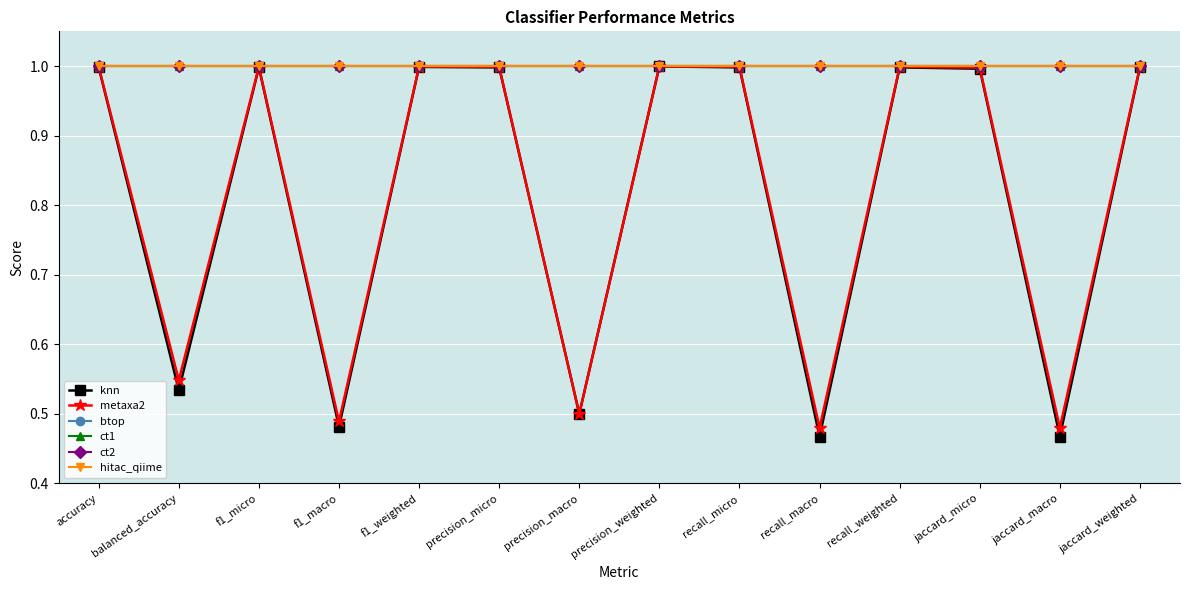

Is it true that metaxa2 equals 0.3 at f1_macro?

False